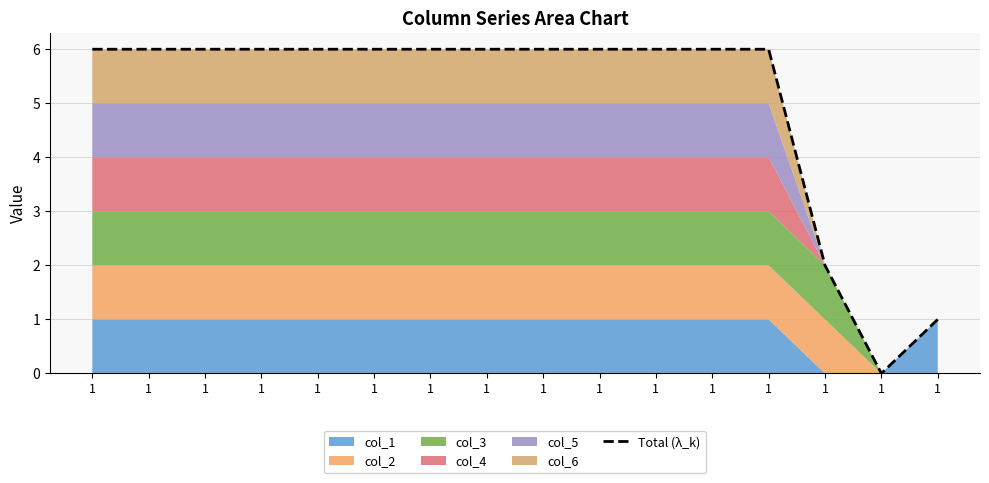

Between 1 and 1, which is larger?

1